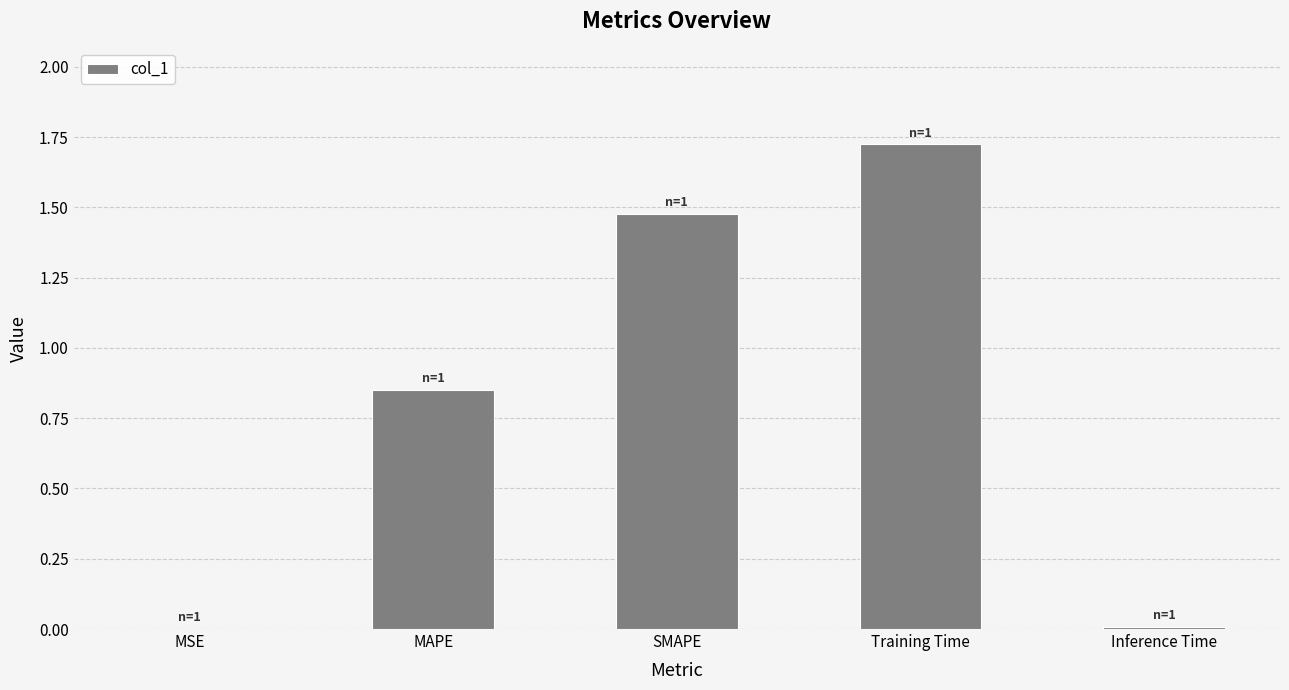

At which category does the chart reach its peak across all series?

Training Time